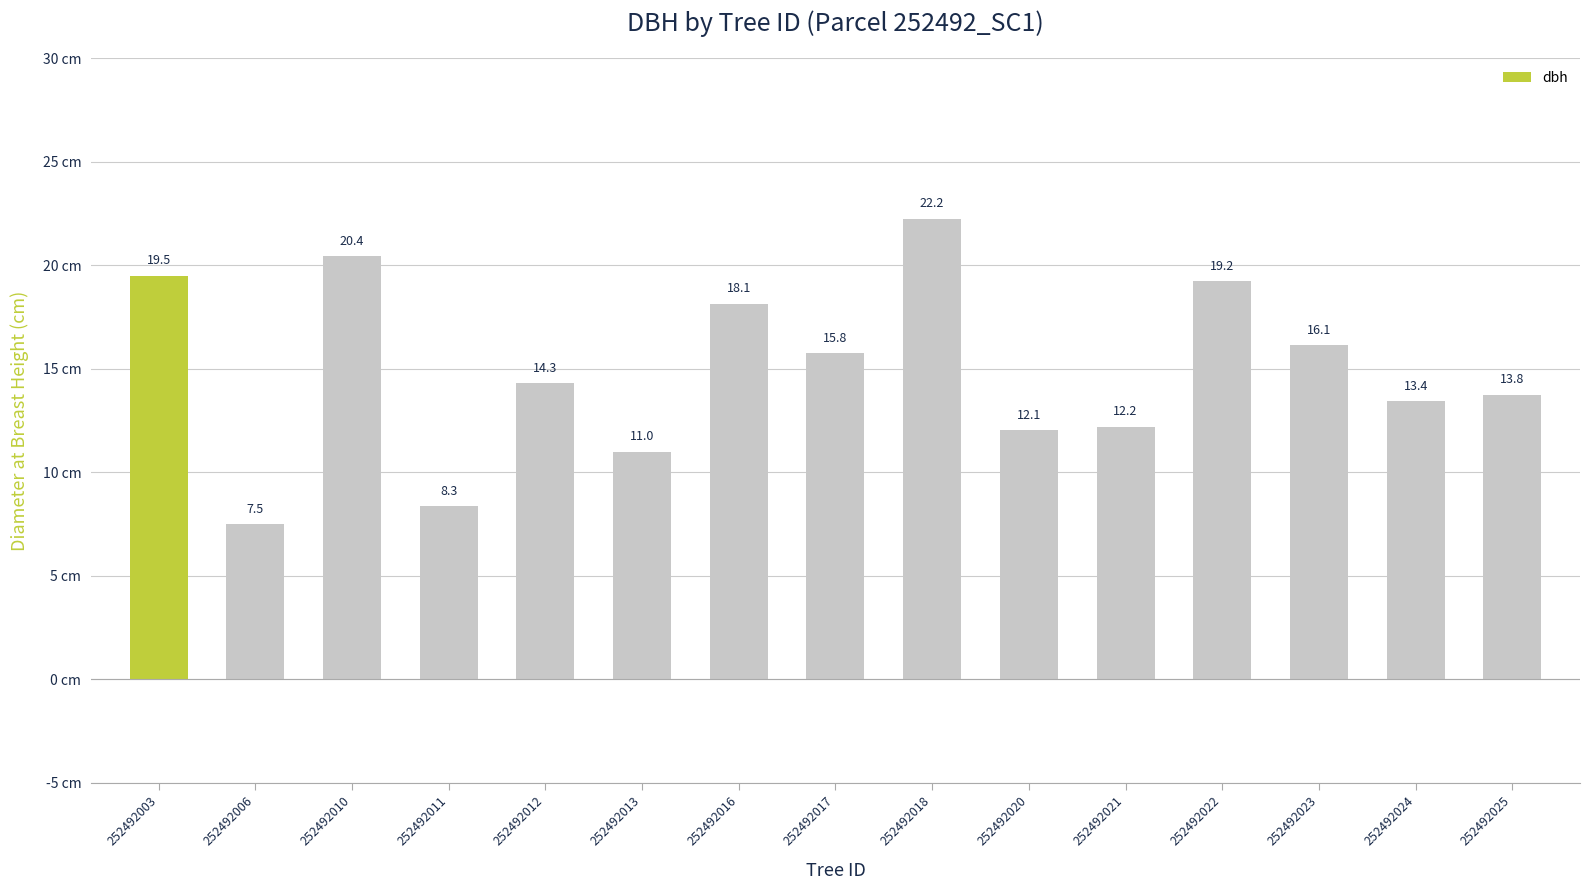

Is it true that the value at 252492018 is 29.9?

False